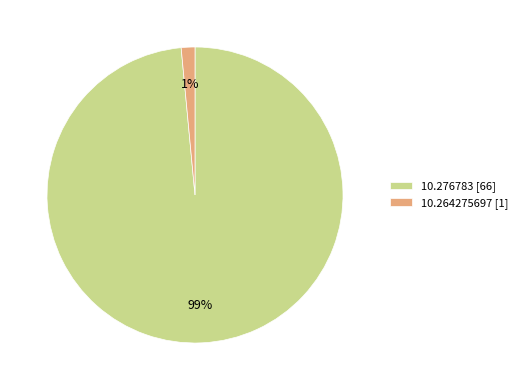

Which category accounts for the majority?

10.276783